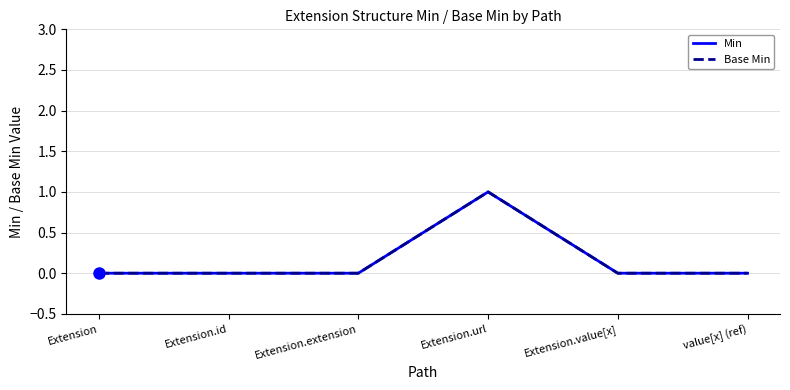

At which category does Base Min reach its first local peak?

Extension.url